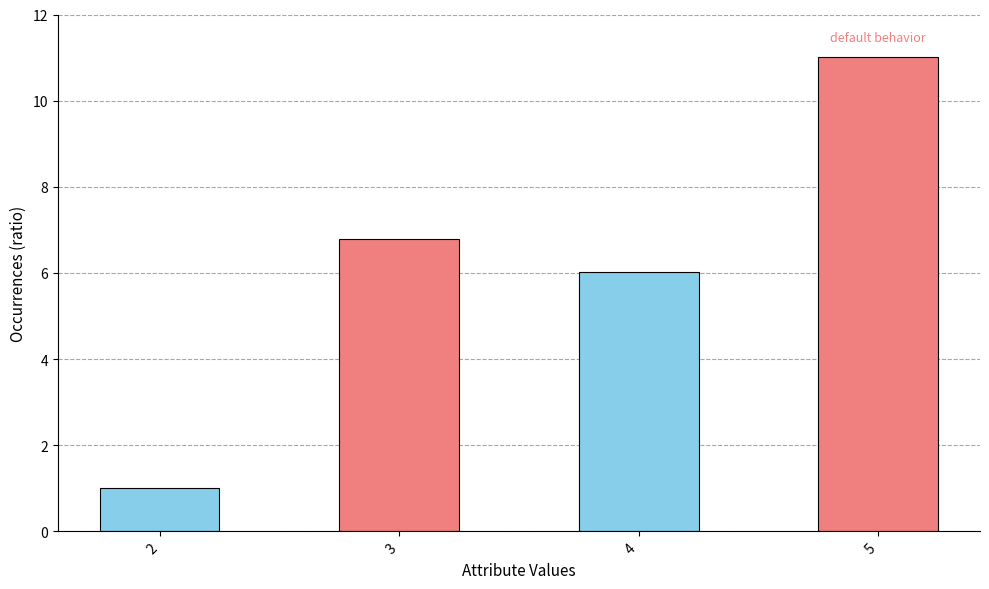

List the labels in order of value, largest first.

5, 3, 4, 2